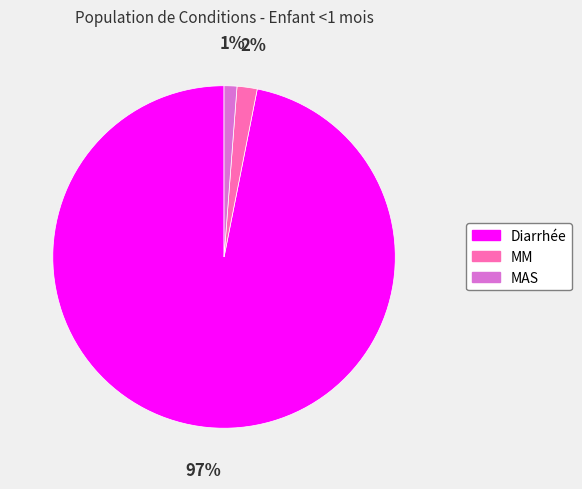

Count the number of slices in the pie.

3